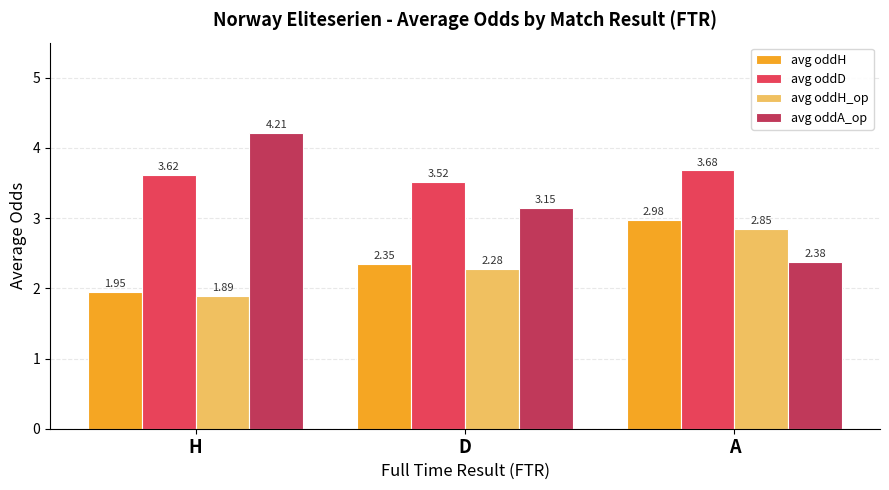

How many data points in avg oddH are above 2?

2